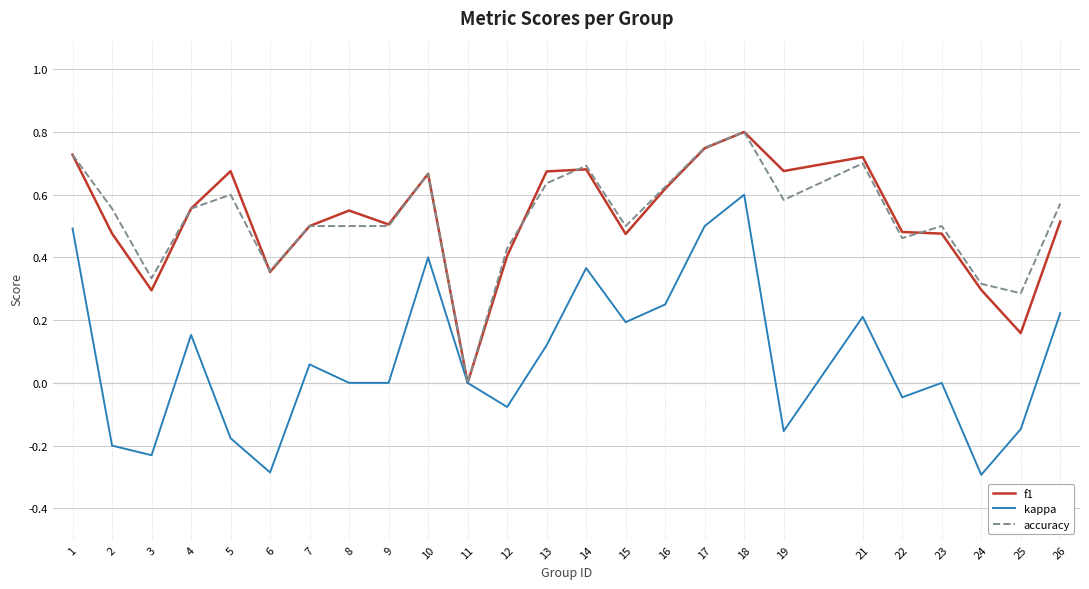

Which series changed the most between 1 and 24?

kappa